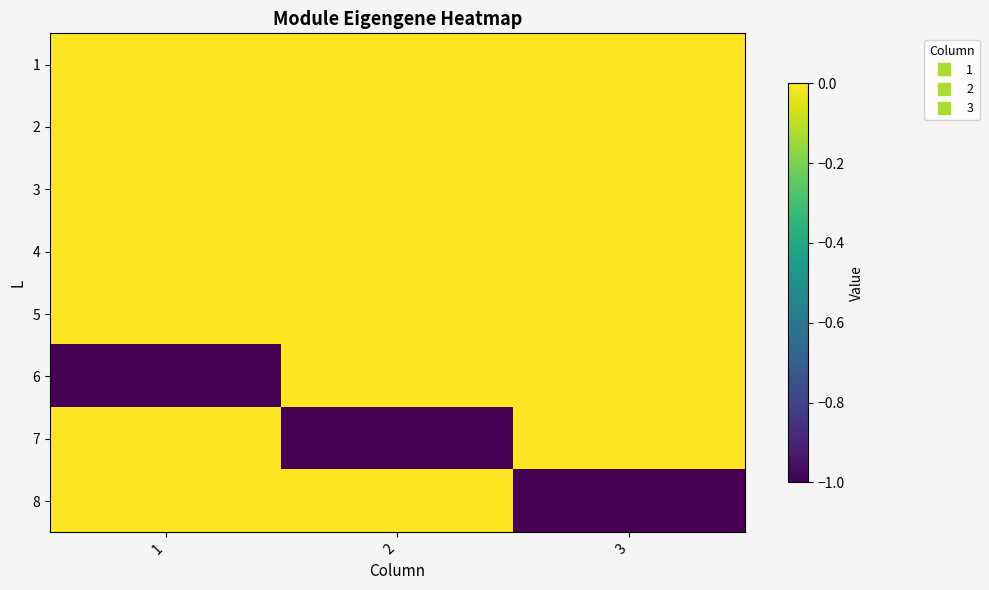

Rank the series by their maximum value, from lowest to highest.

1, 2, 3, 4, 5, 6, 7, 8